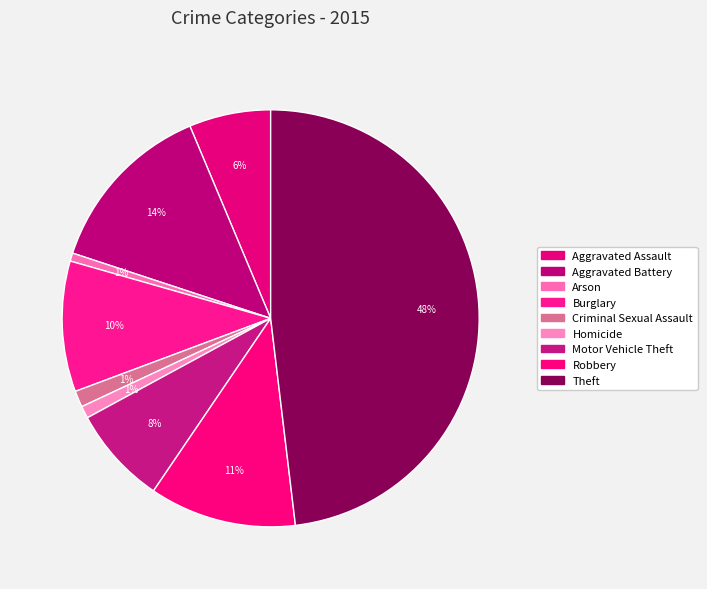

To the nearest percent, what is the difference between the Aggravated Assault and Robbery slice percentages?

5%